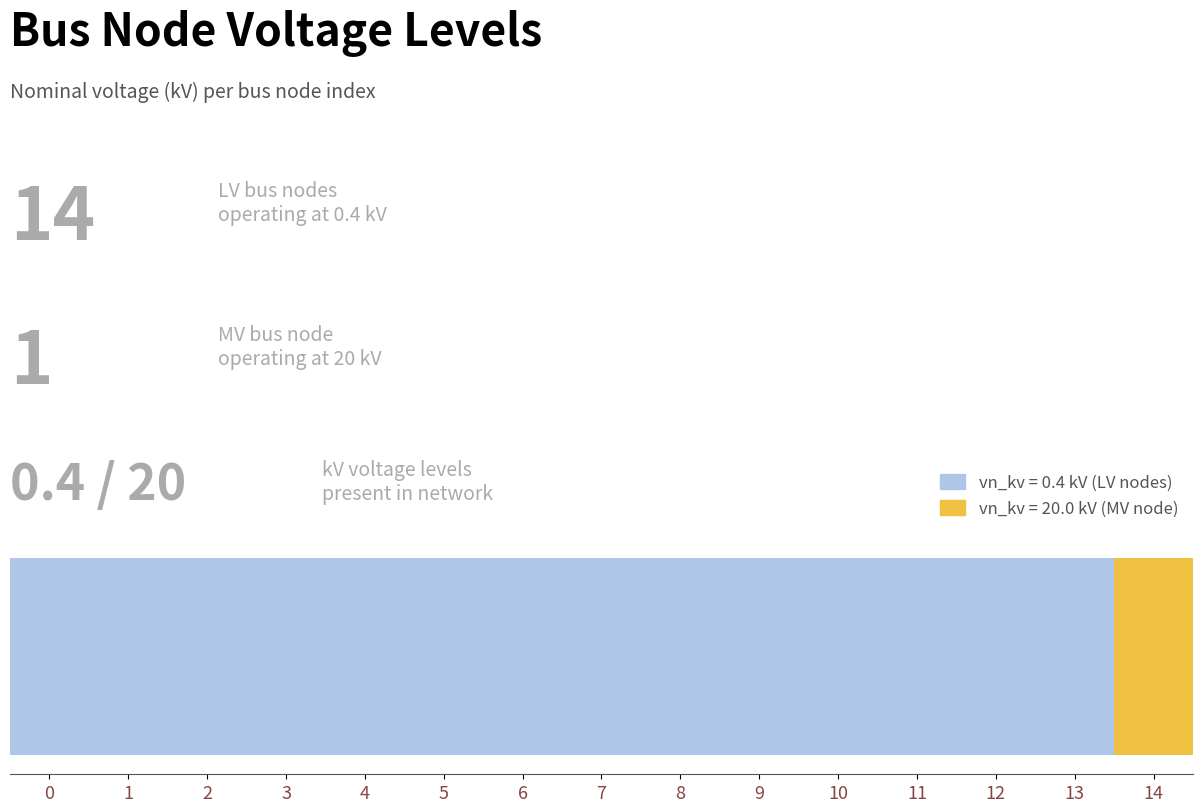

Reading left to right, transcribe all the data shown in this chart.

0.4	0.4	0.4	0.4	0.4	0.4	0.4	0.4	0.4	0.4	0.4	0.4	0.4	0.4	20.0